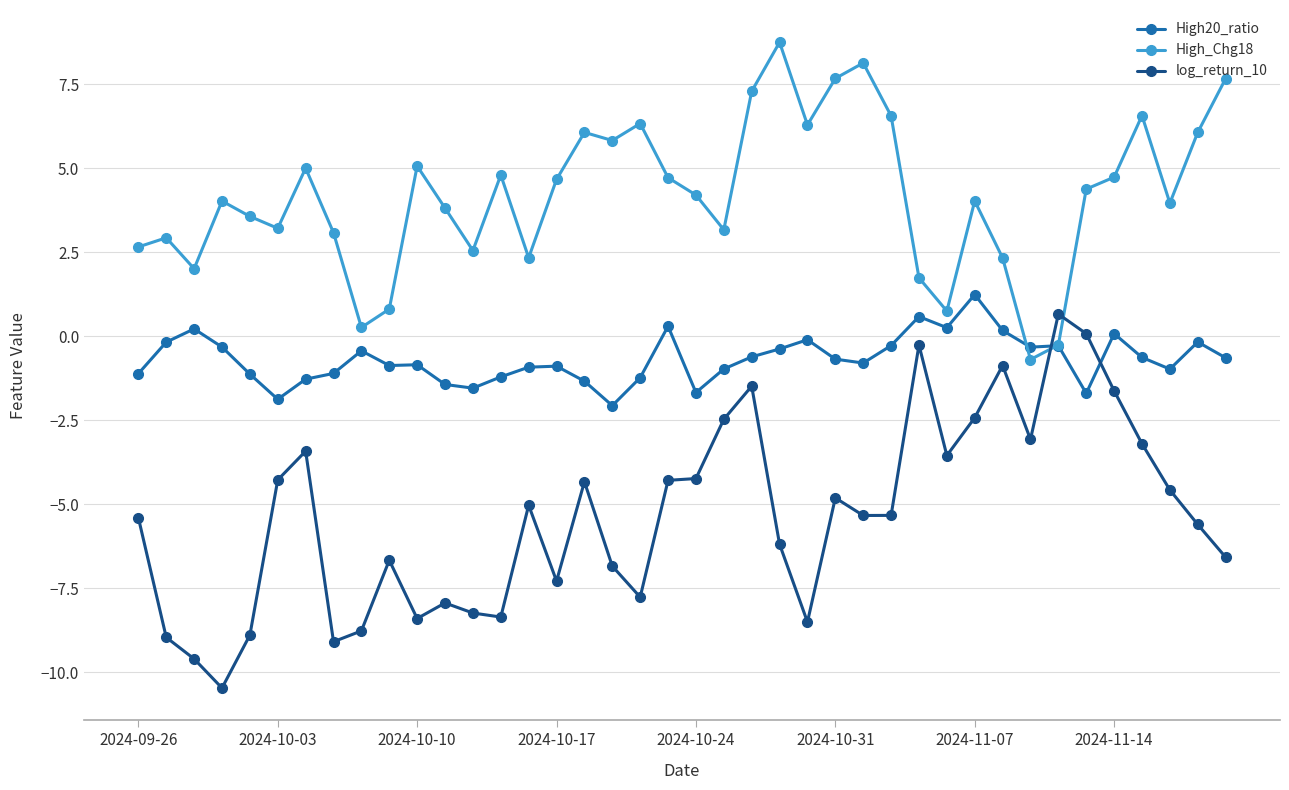

What is the difference between the second highest and minimum values in the log_return_10 series?

10.5